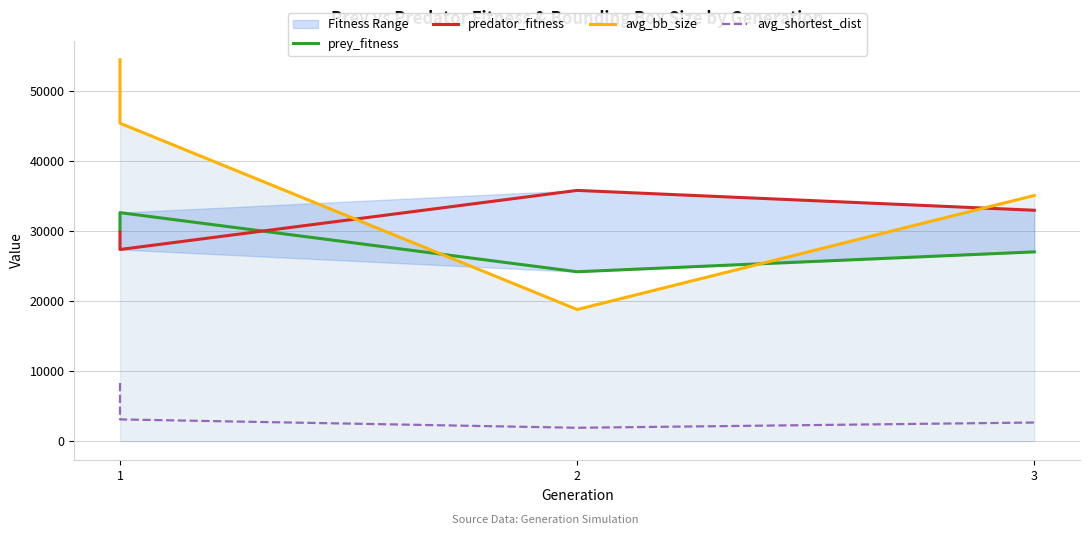

Rank the series by their maximum value, from lowest to highest.

avg_shortest_dist, prey_fitness, predator_fitness, avg_bb_size